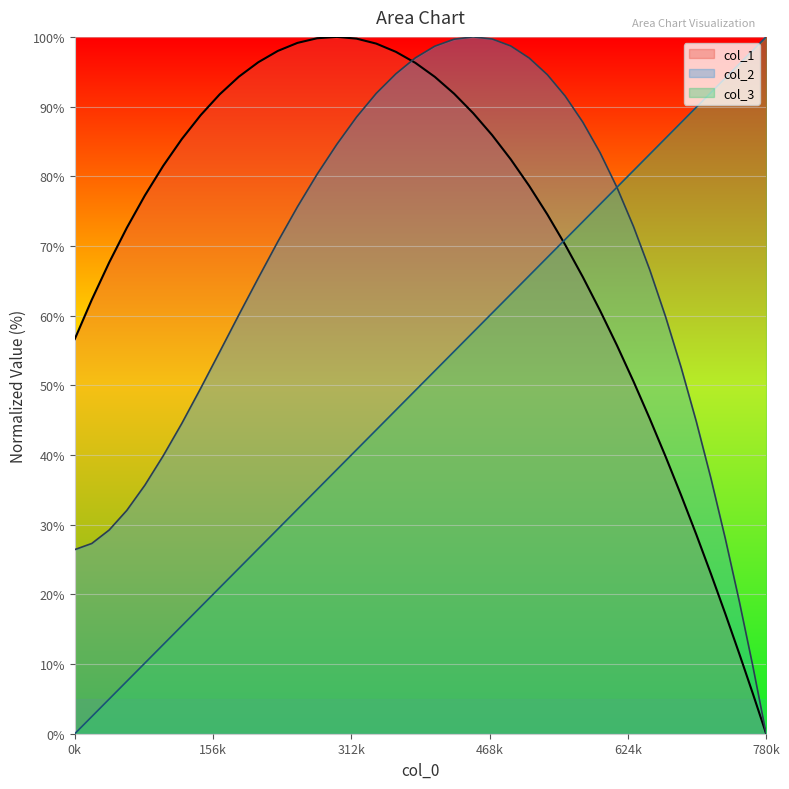

How many values in the col_1 series exceed 78?

20